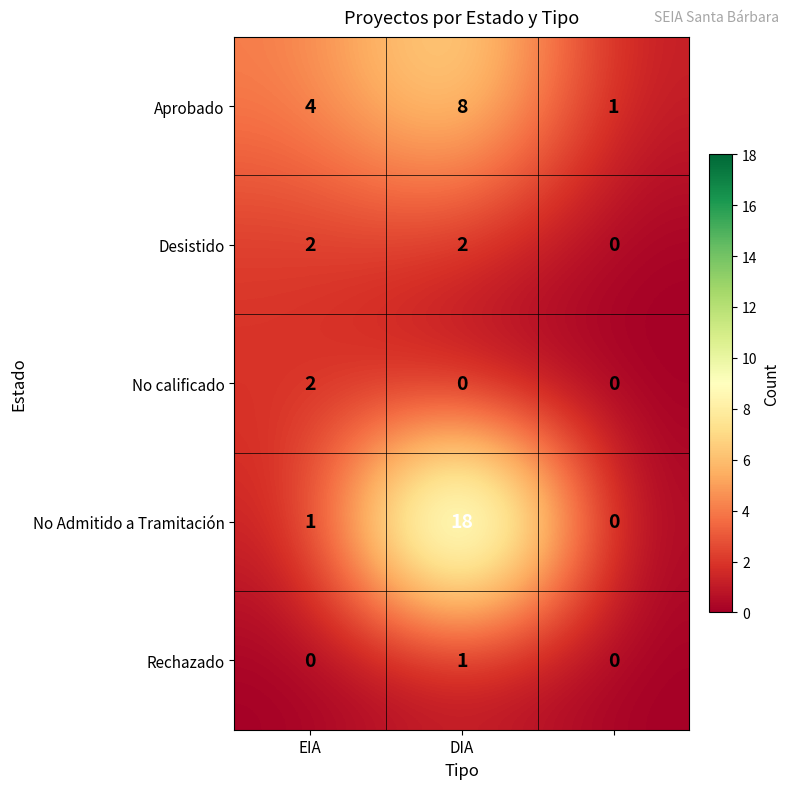

How many categories are shown in the chart?

3